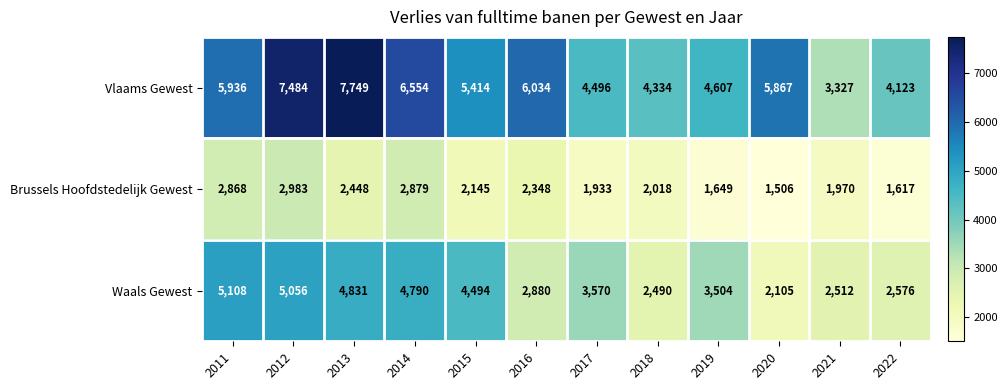

How many data points does each series have?

12